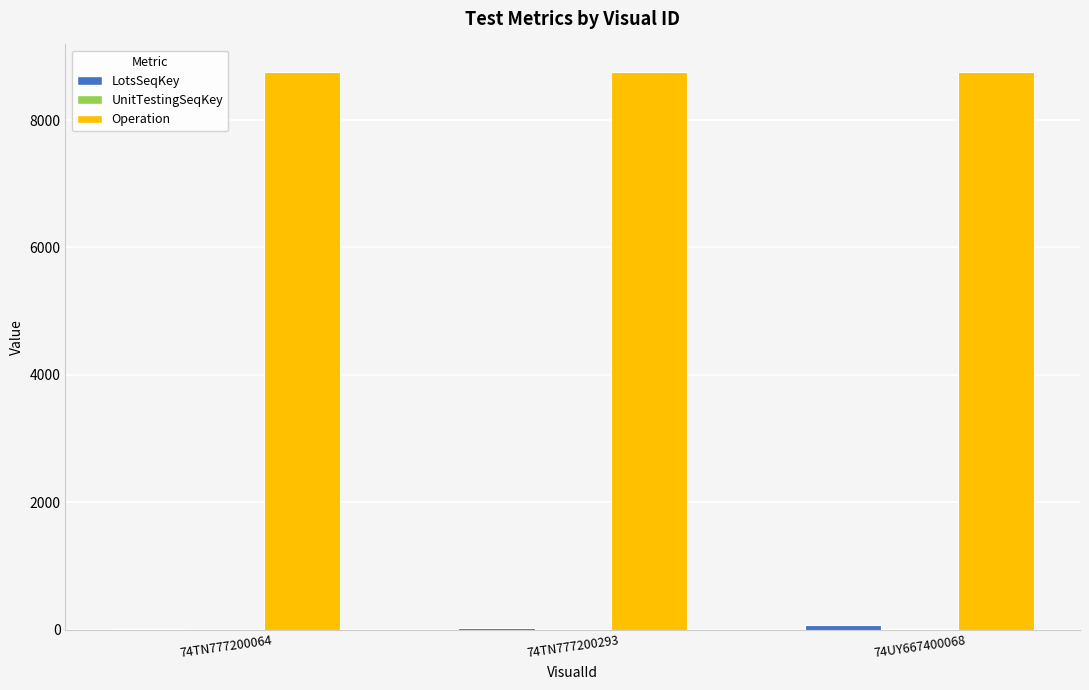

Read the Operation value at 74UY667400068.

8749